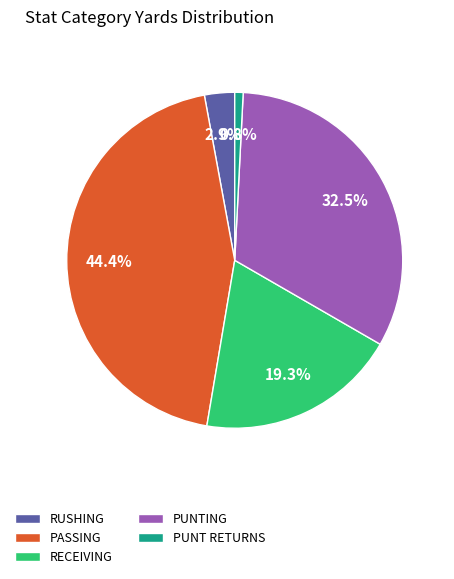

Between PUNT RETURNS and PASSING, which is larger?

PASSING